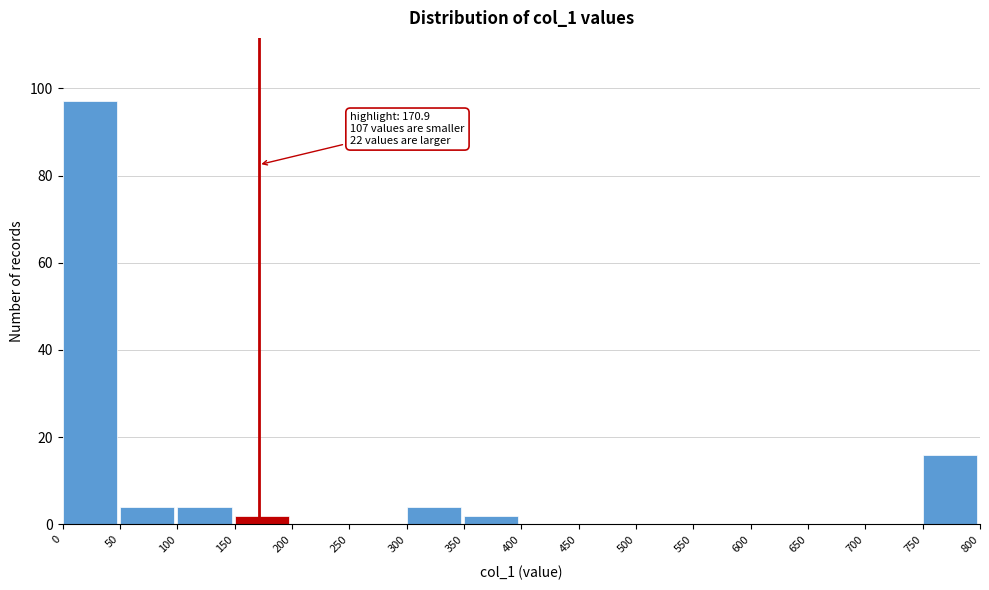

Which range on the x-axis has the tallest bar?

0 to 50